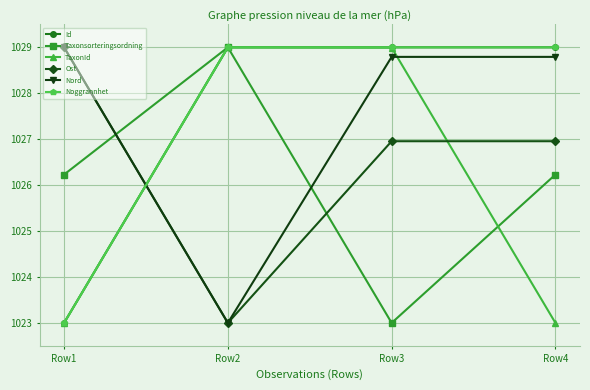

Where is the first local minimum for Nord?

Row2